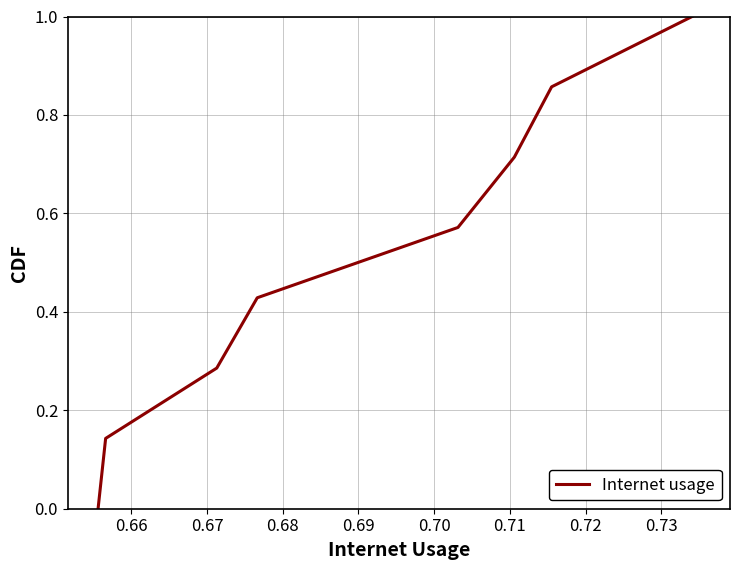

True or false: there are more than 2 points higher than both neighbors.

False